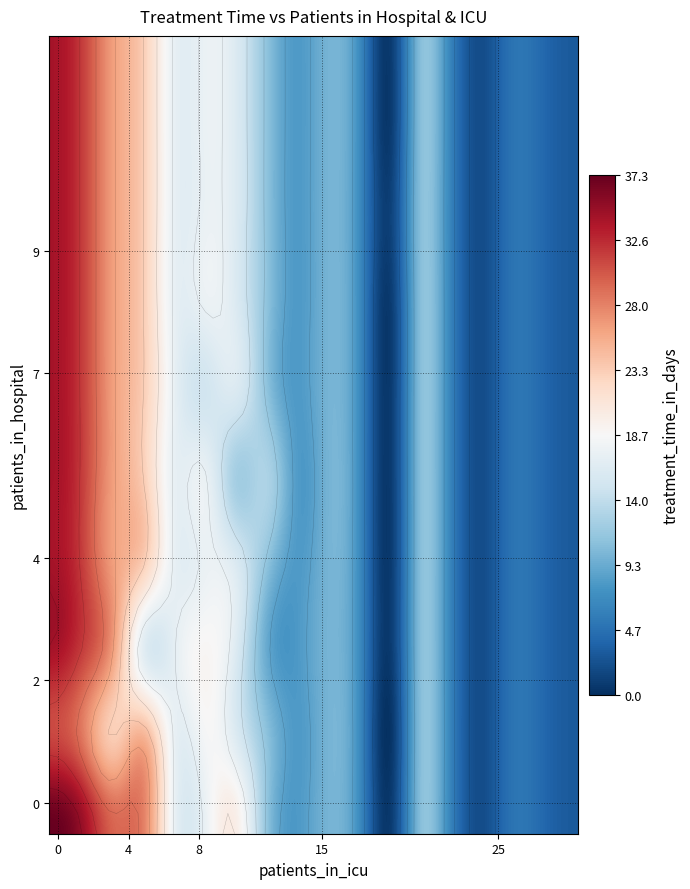

True or false: r9 has a value of 0 at 0.

False